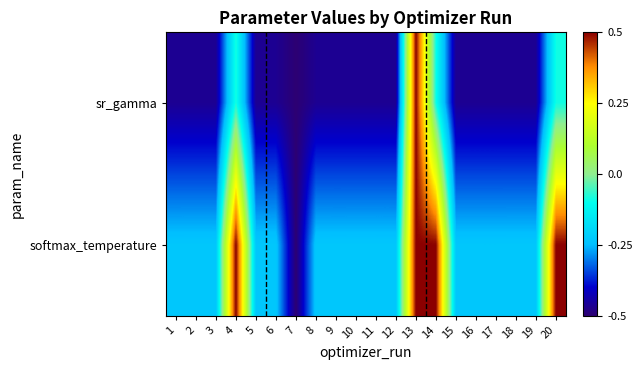

What is the difference between the highest and lowest values at 18?

0.2